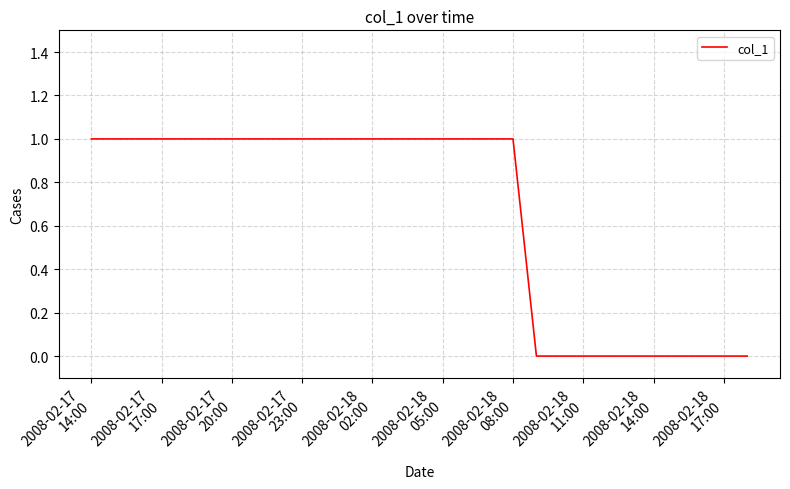

What is the average value?

1